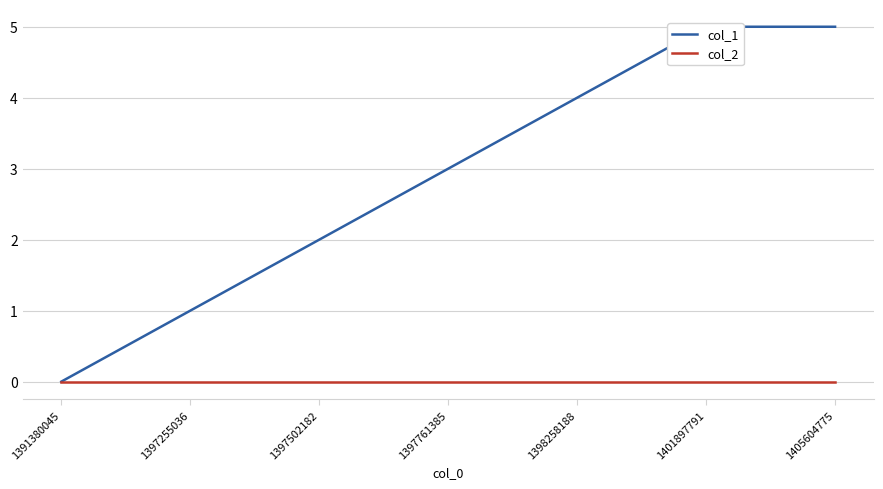

Is it true that col_1 equals 2 at 1397255036?

False